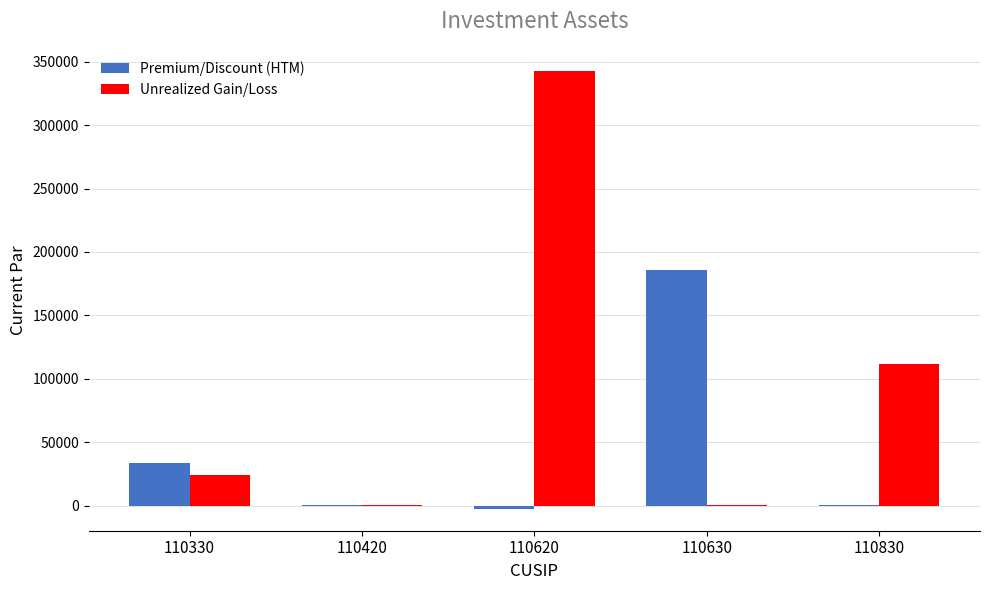

Count the number of categories in the chart.

5